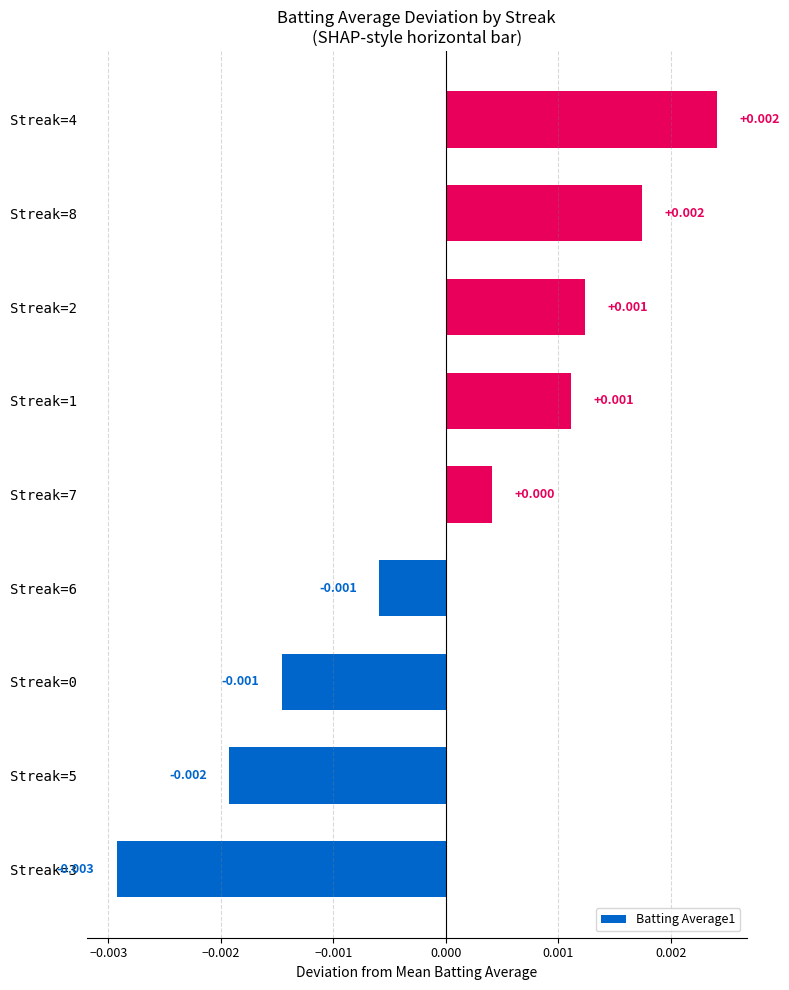

How many values are below zero?

4